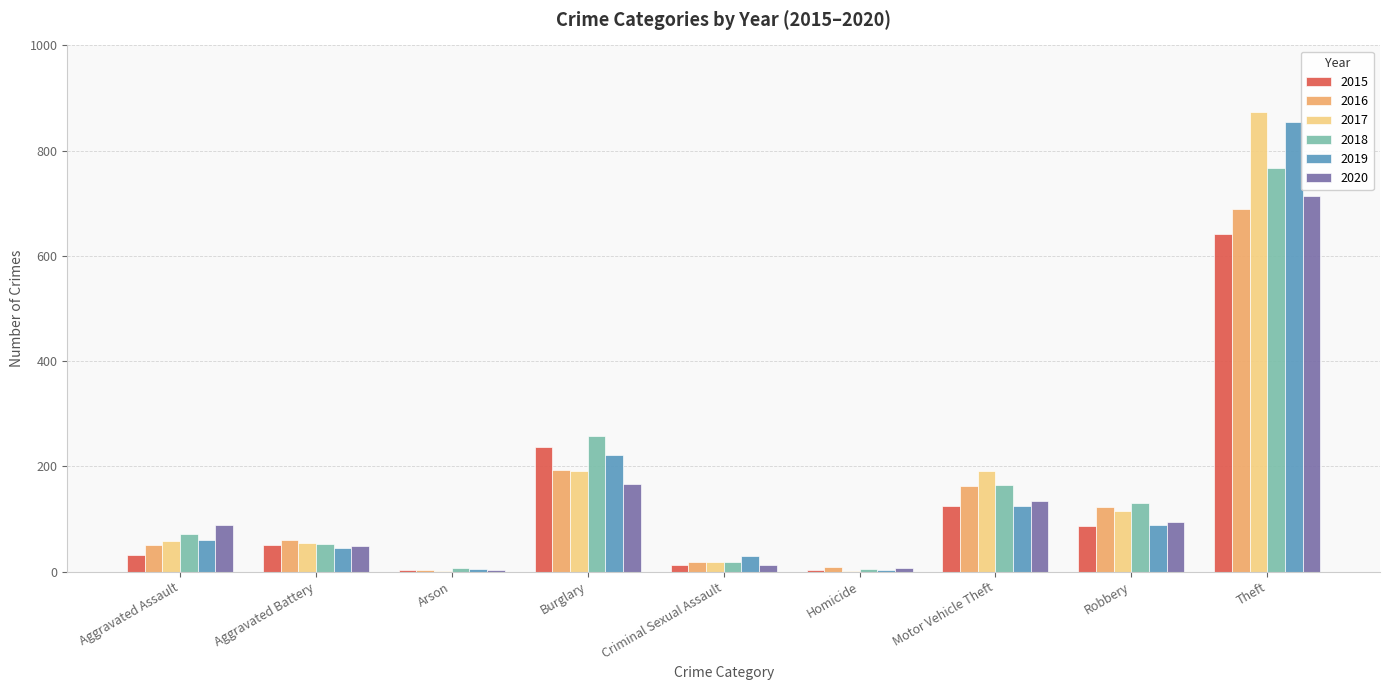

Which series has the widest spread of values?

2017